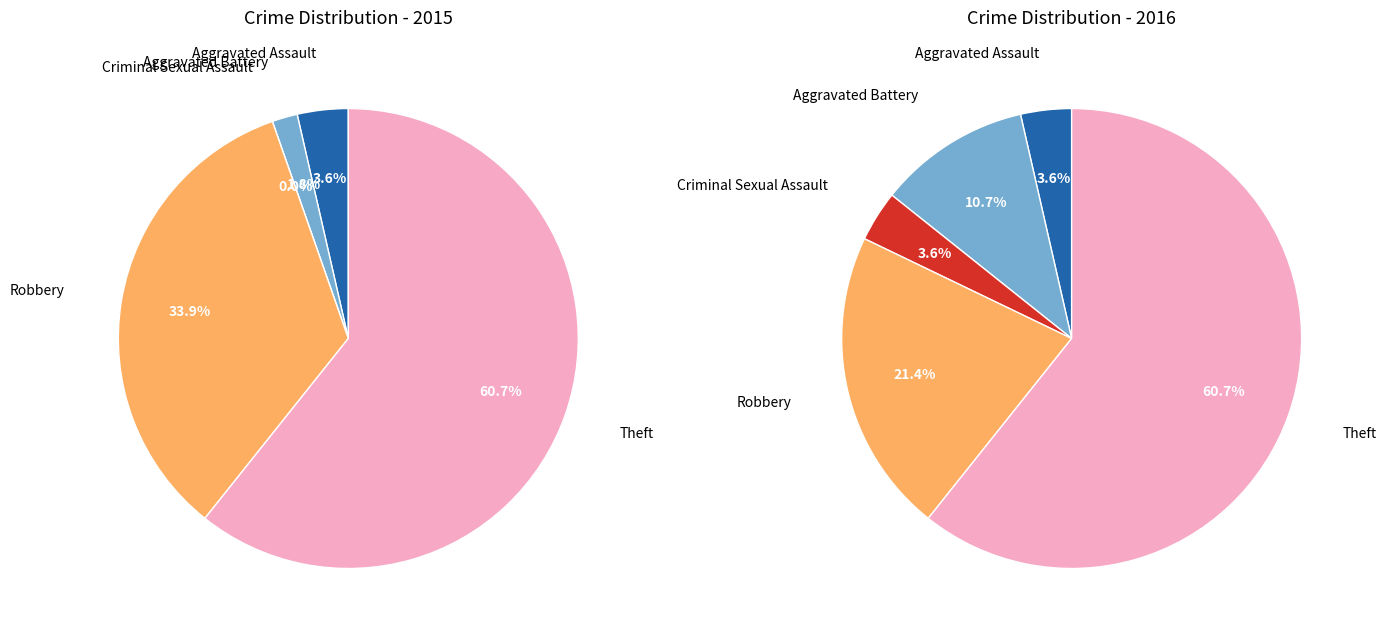

Count the number of slices in the pie.

5